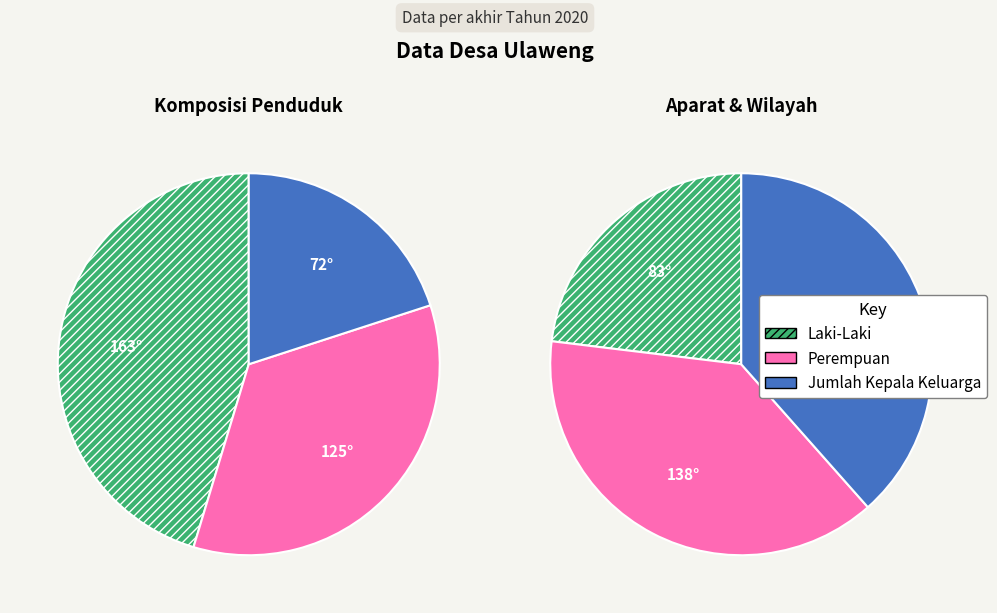

What percentage is the Laki-Laki slice, to the nearest percent?

45%